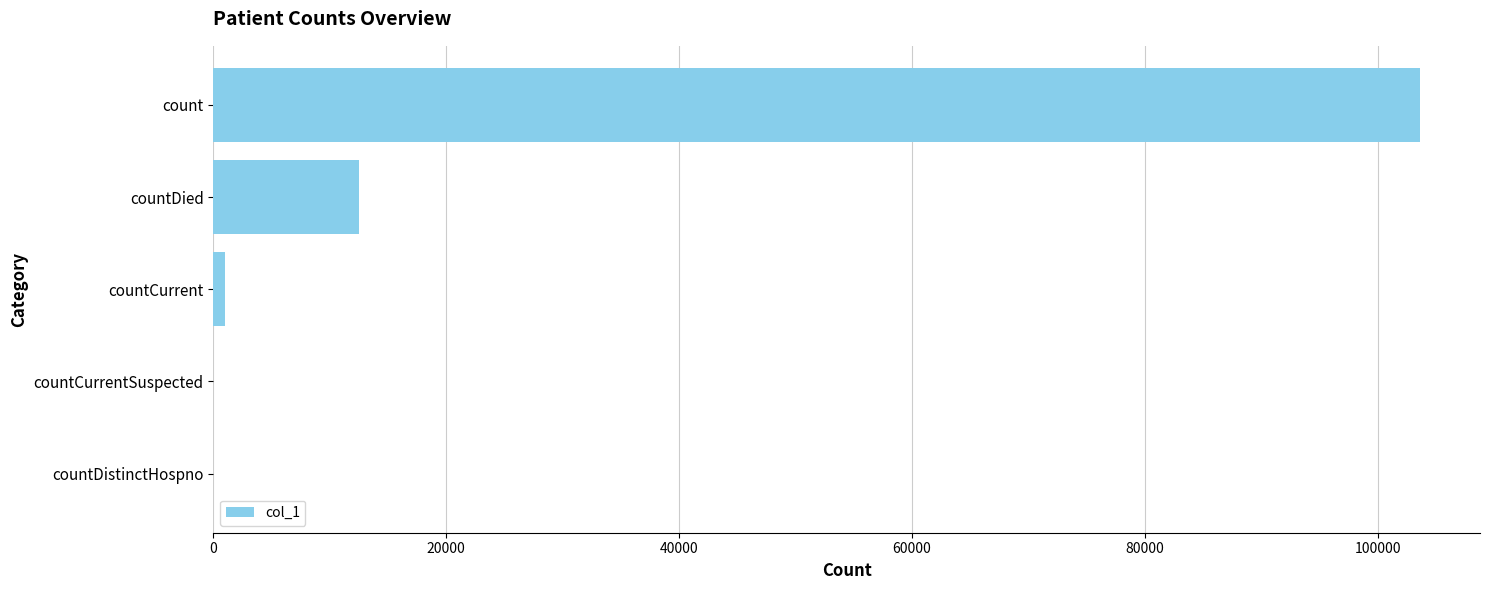

Reading bottom to top, transcribe all the data shown in this chart.

countDistinctHospno=0	countCurrentSuspected=0	countCurrent=1002	countDied=12485	count=103619